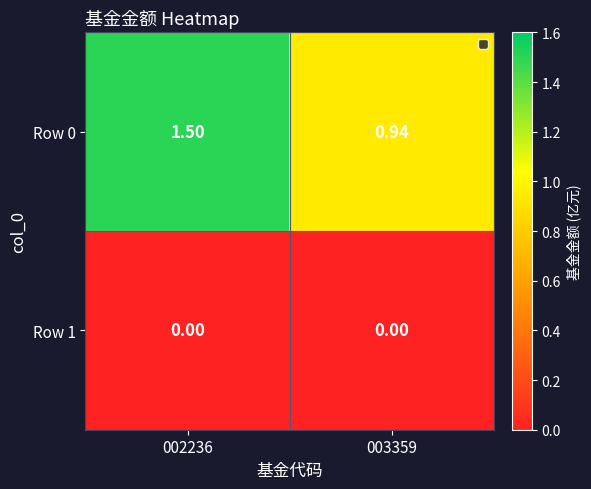

Is the value of Row 0 at 003359 greater than the value of Row 1 at 002236?

Yes